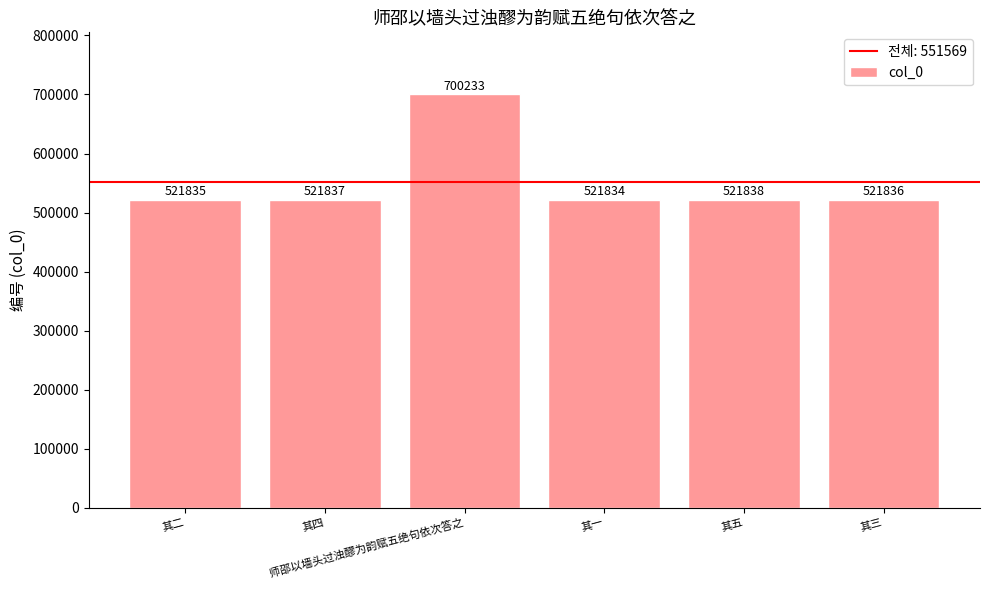

Reading right to left, transcribe all the data shown in this chart.

521836	521838	521834	700233	521837	521835